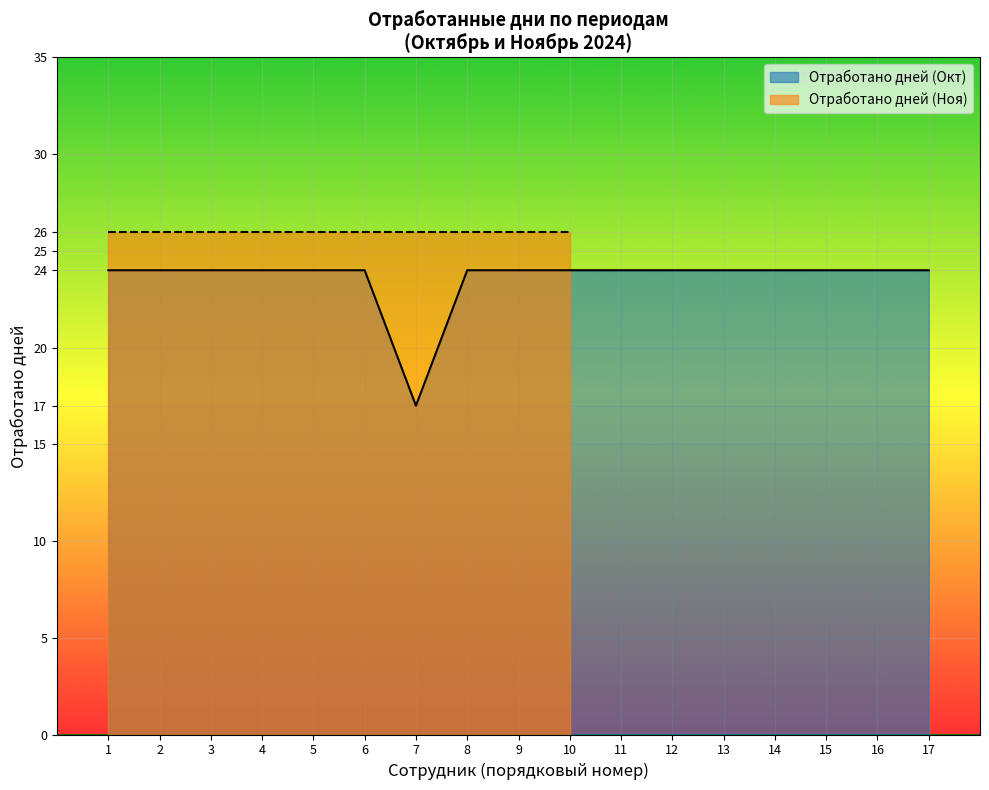

At which label is the value closest to 20?

7